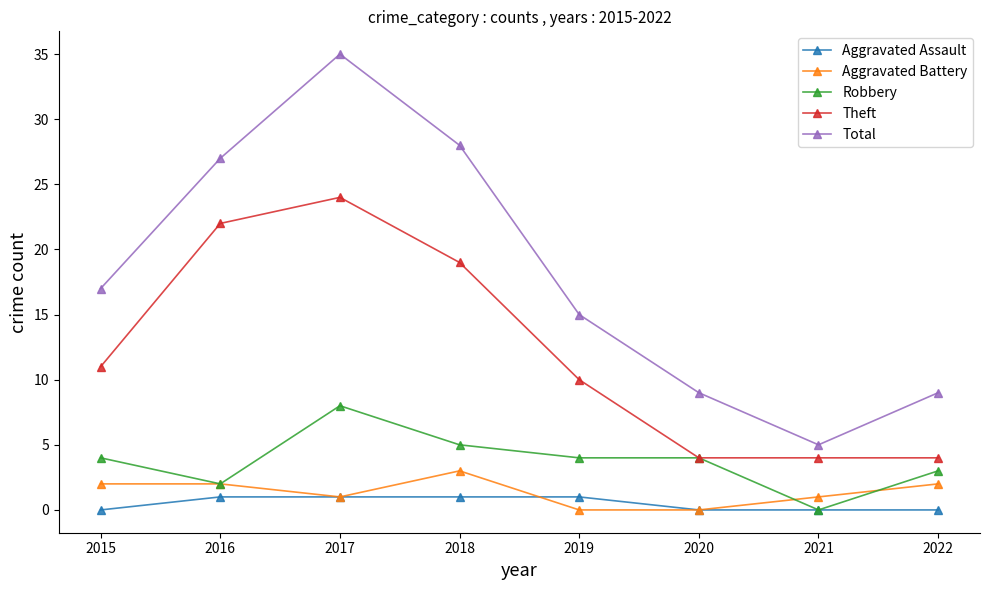

In Theft, how many points are higher than both neighbors (excluding endpoints)?

1